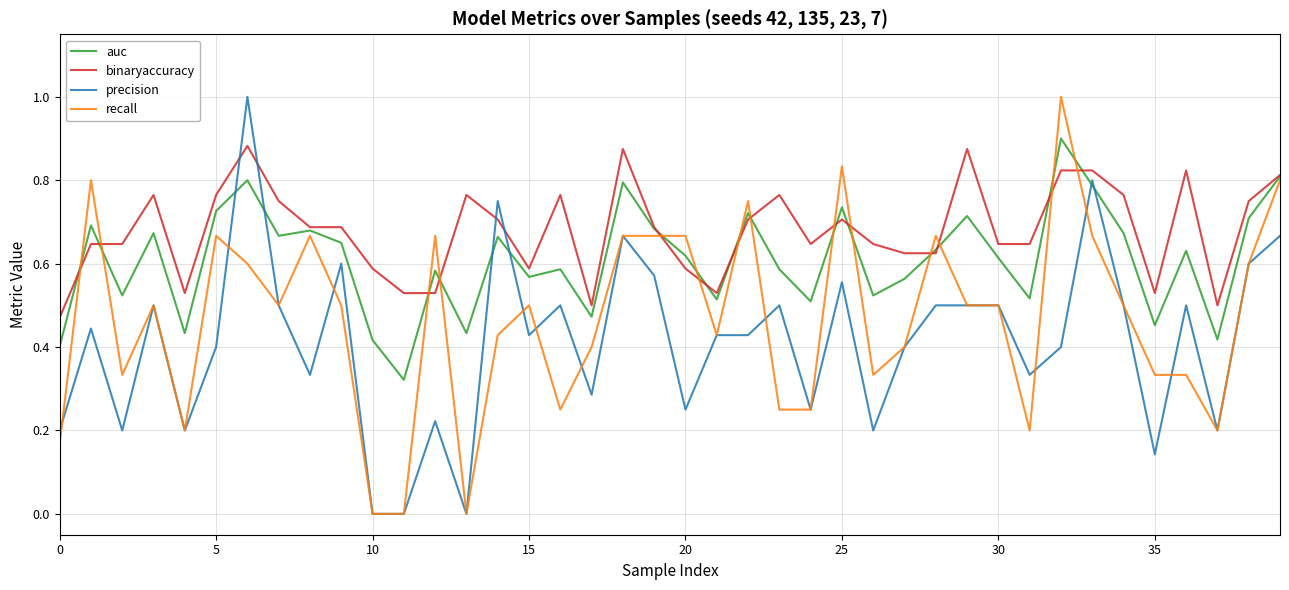

List the series in order of their overall mean, highest first.

binaryaccuracy, auc, recall, precision